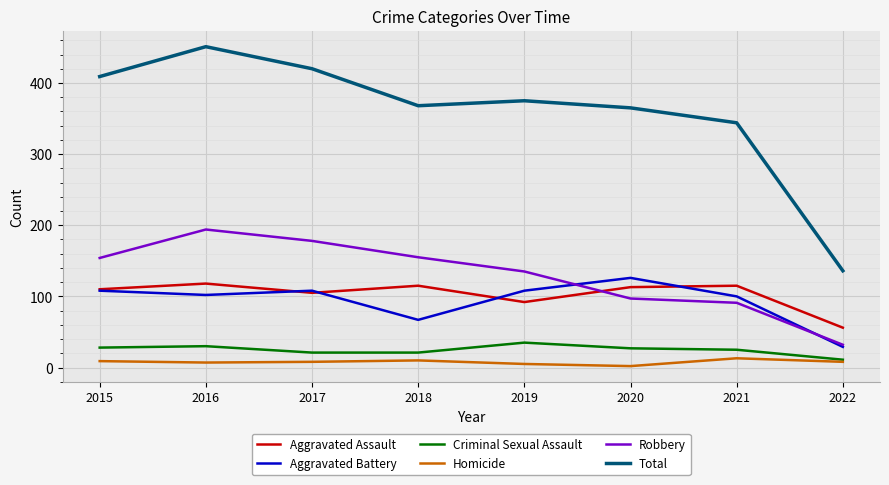

Which label corresponds to the largest value in the chart?

2016